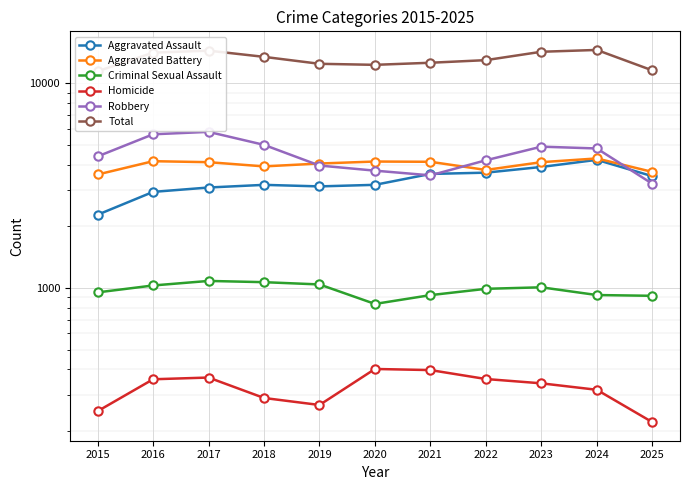

Rank the categories by Robbery value from lowest to highest.

2025, 2021, 2020, 2019, 2022, 2015, 2024, 2023, 2018, 2016, 2017